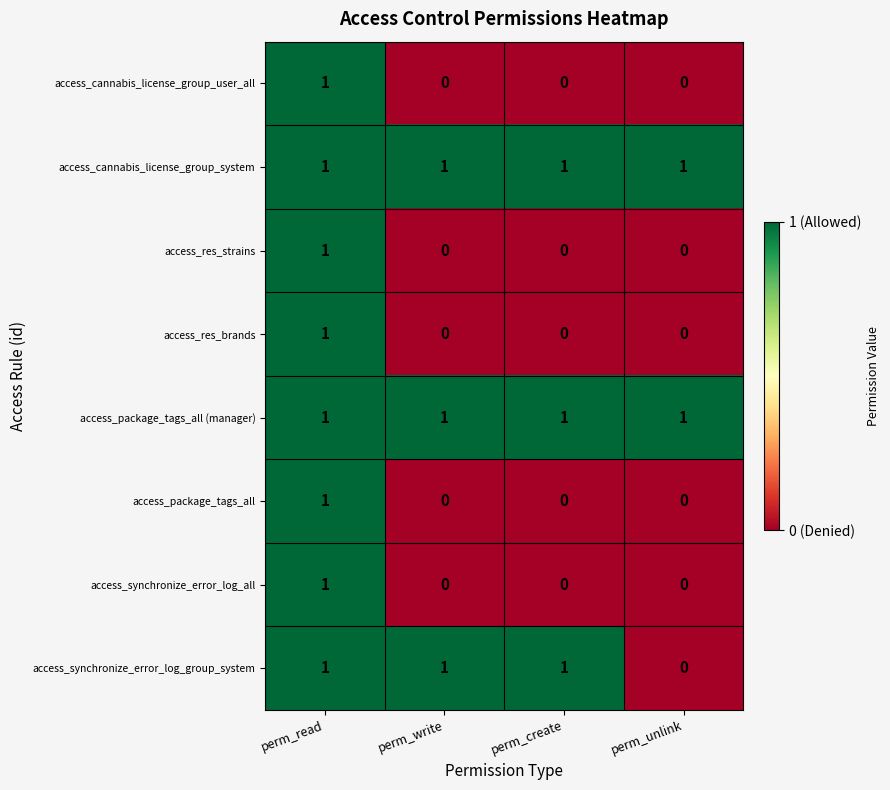

What is the spread (max minus min) of values at perm_write?

1